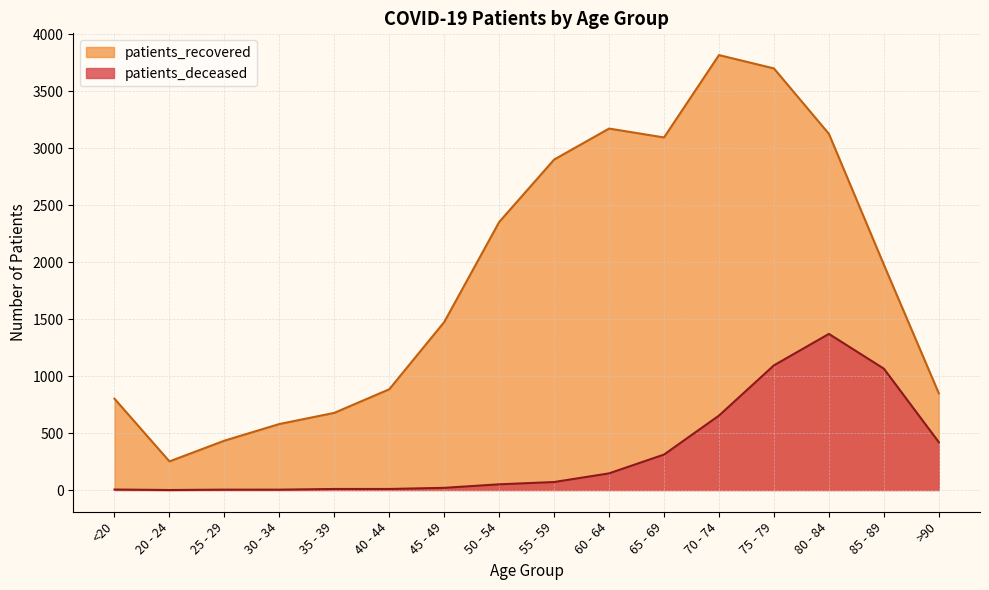

How many lines are shown in the chart?

2